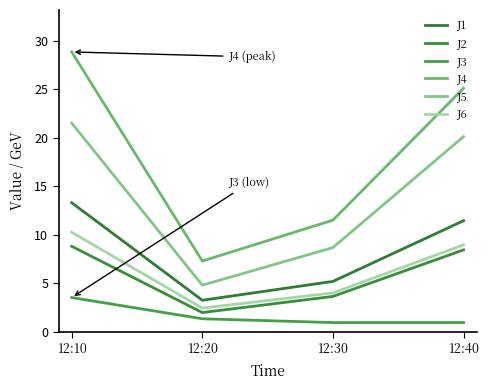

Which series changed the most between 12:10 and 12:40?

J4